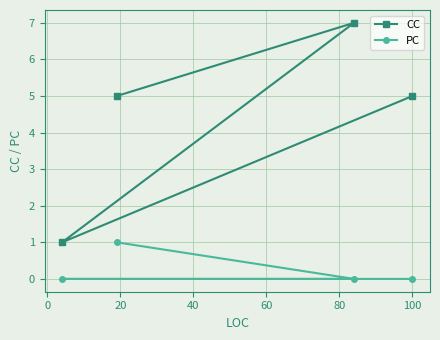

True or false: PC and CC intersect in this chart.

False